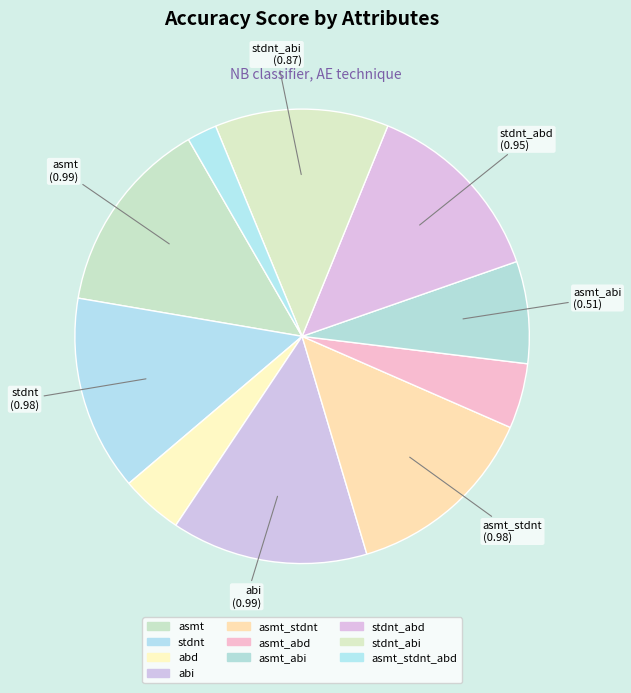

Which slice is the smallest?

asmt_stdnt_abd